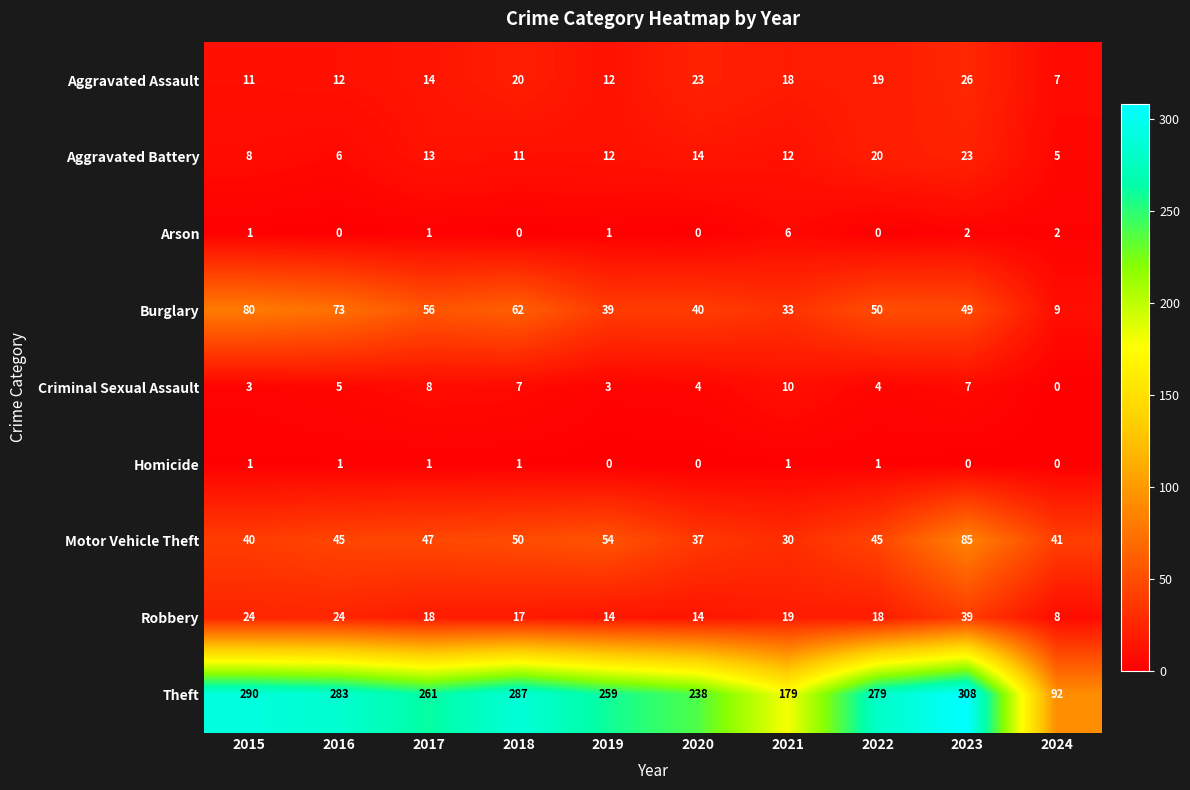

Where is Aggravated Assault nearest to the value 16?

2017